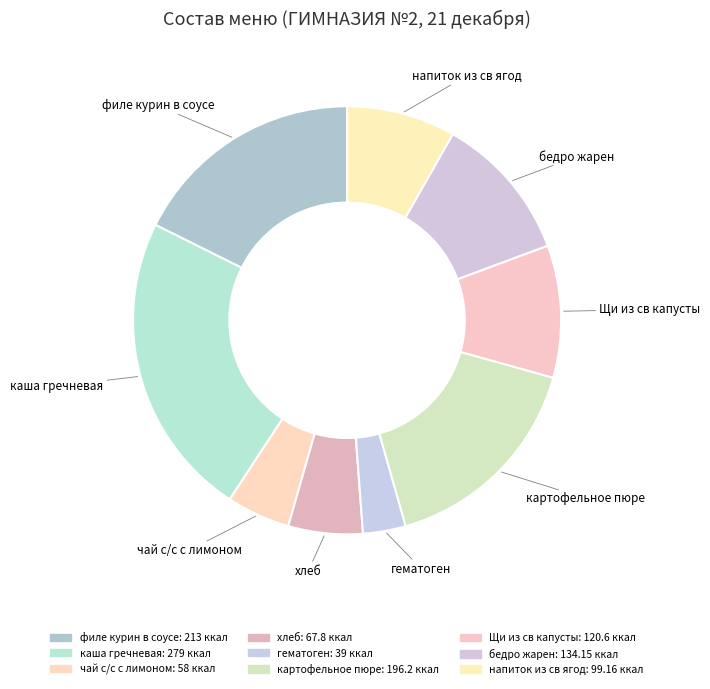

Do Щи из св капусты and напиток из св ягод together represent more than half of the pie?

No